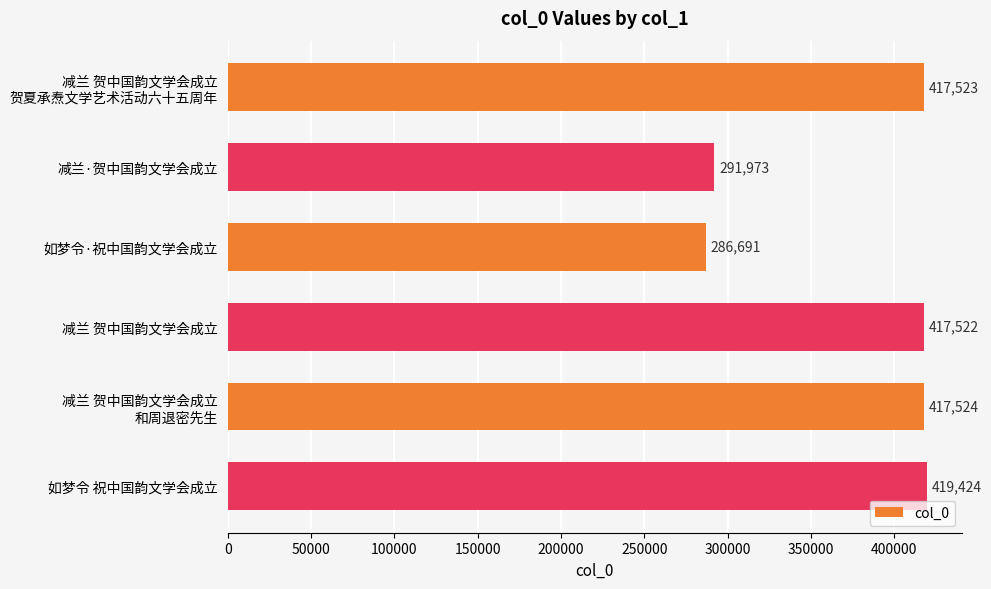

How many bars are there in total?

6